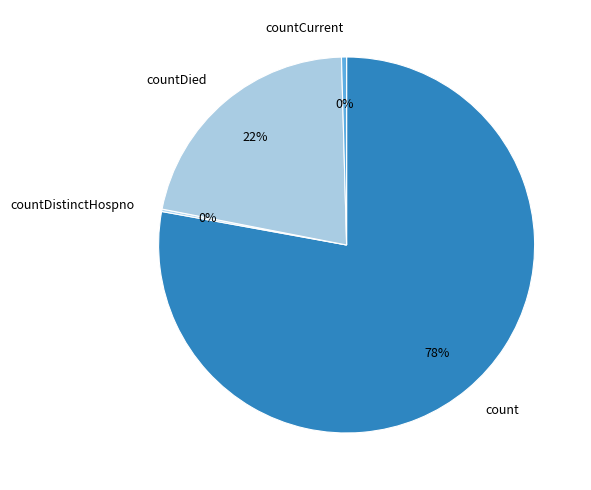

The count slice represents 87% of the pie. True or false?

False